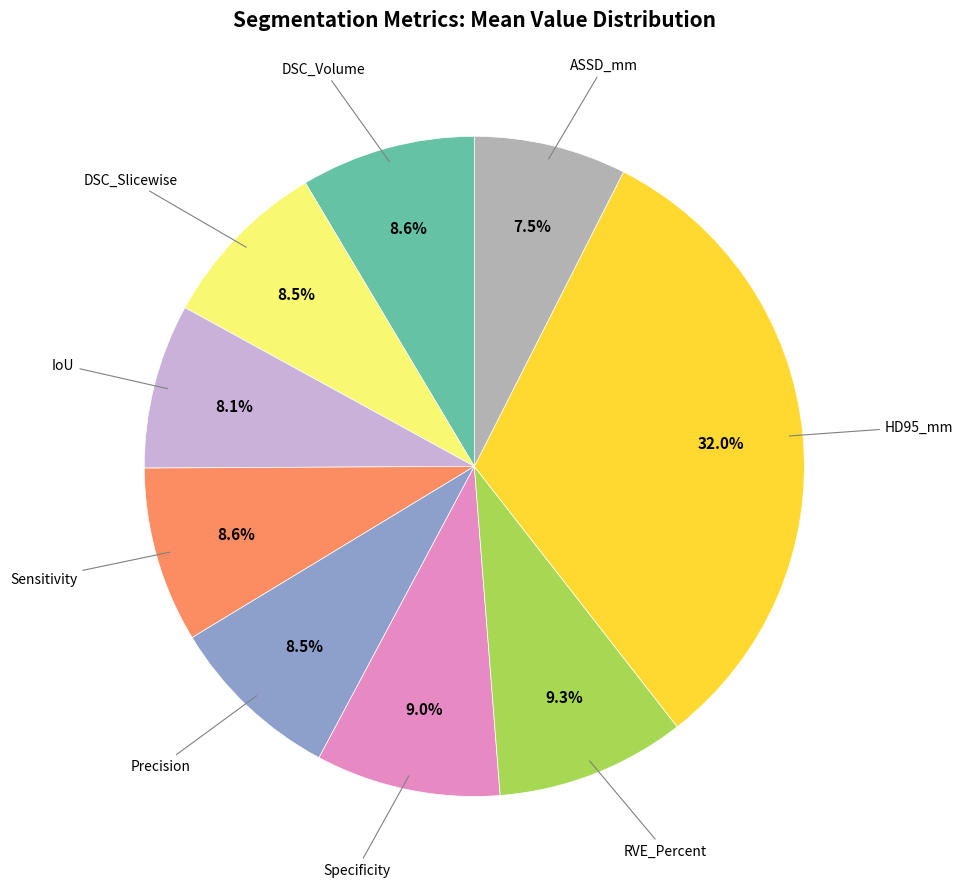

Is there a majority slice in this chart?

No